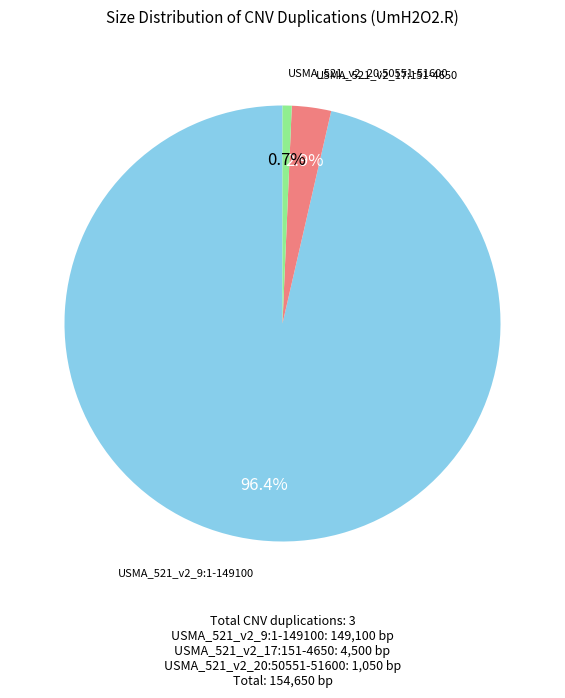

What percentage do USMA_521_v2_17:151-4650 and USMA_521_v2_20:50551-51600 together represent?

3.6%